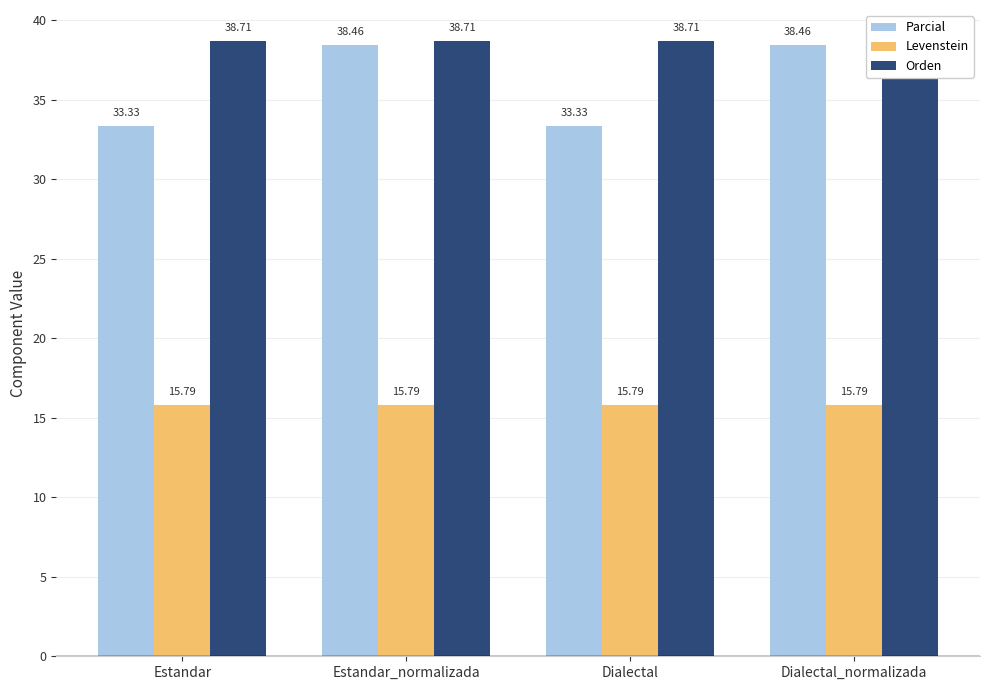

What is the value of the Parcial bar at the 3rd from the left?

33.3